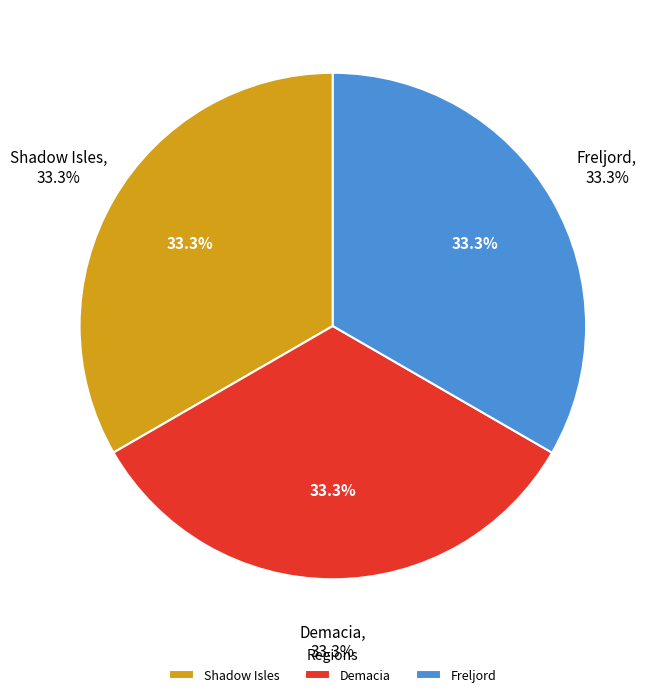

Is Freljord the majority of the pie?

No